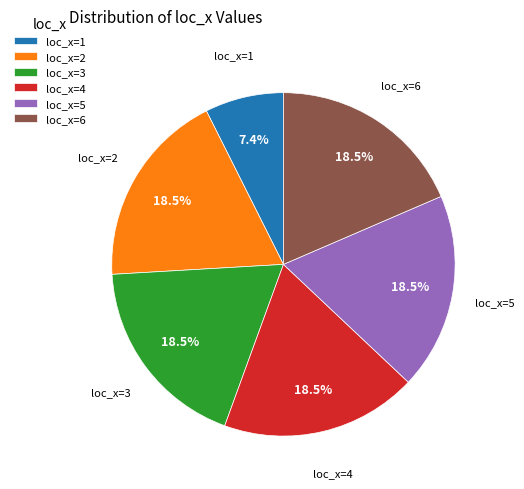

Does any single category account for the majority?

No